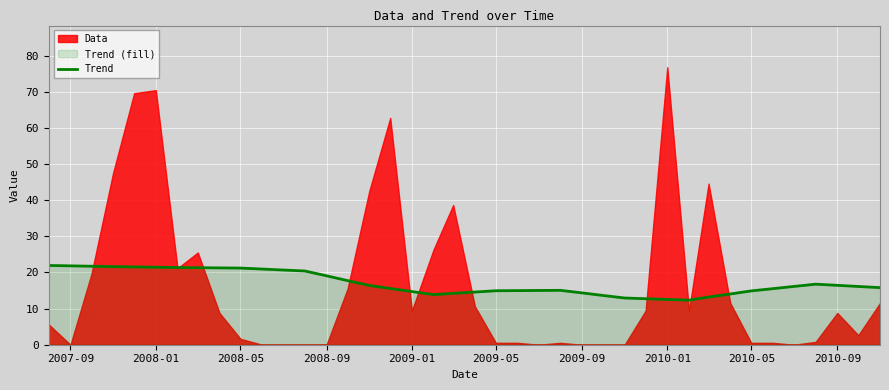

What is the sum of all values?

680.5